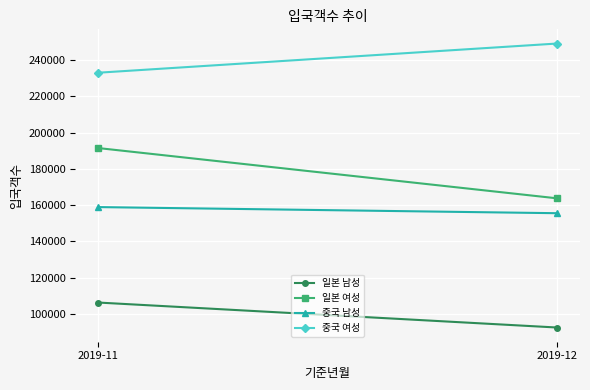

At which category is the sum across all series the highest?

2019-11